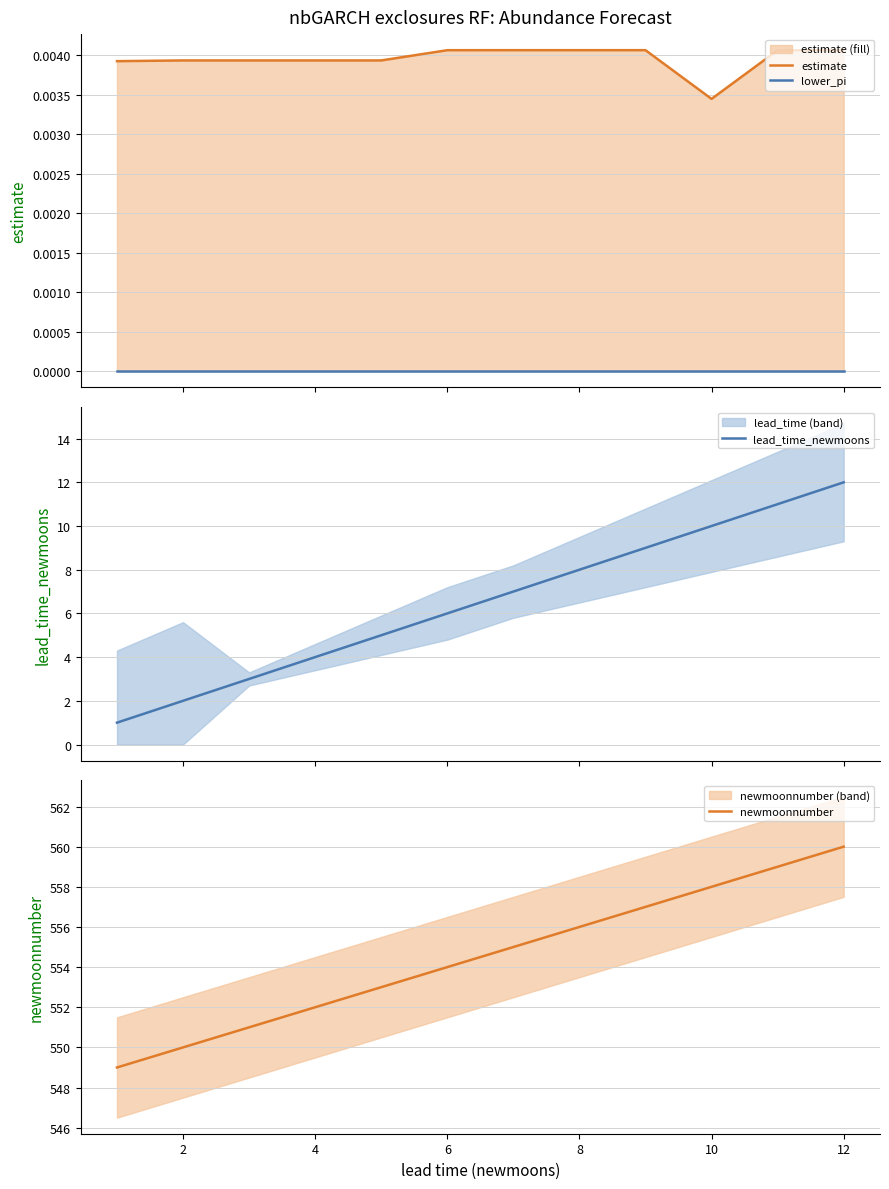

What is the minimum value for newmoonnumber?

549